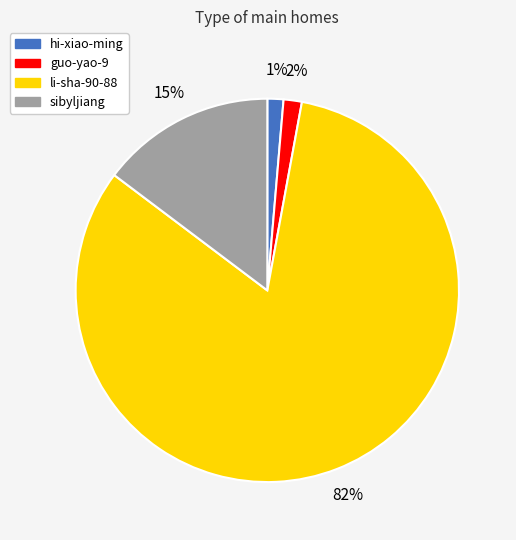

Combined, do hi-xiao-ming and li-sha-90-88 account for over 50%?

Yes